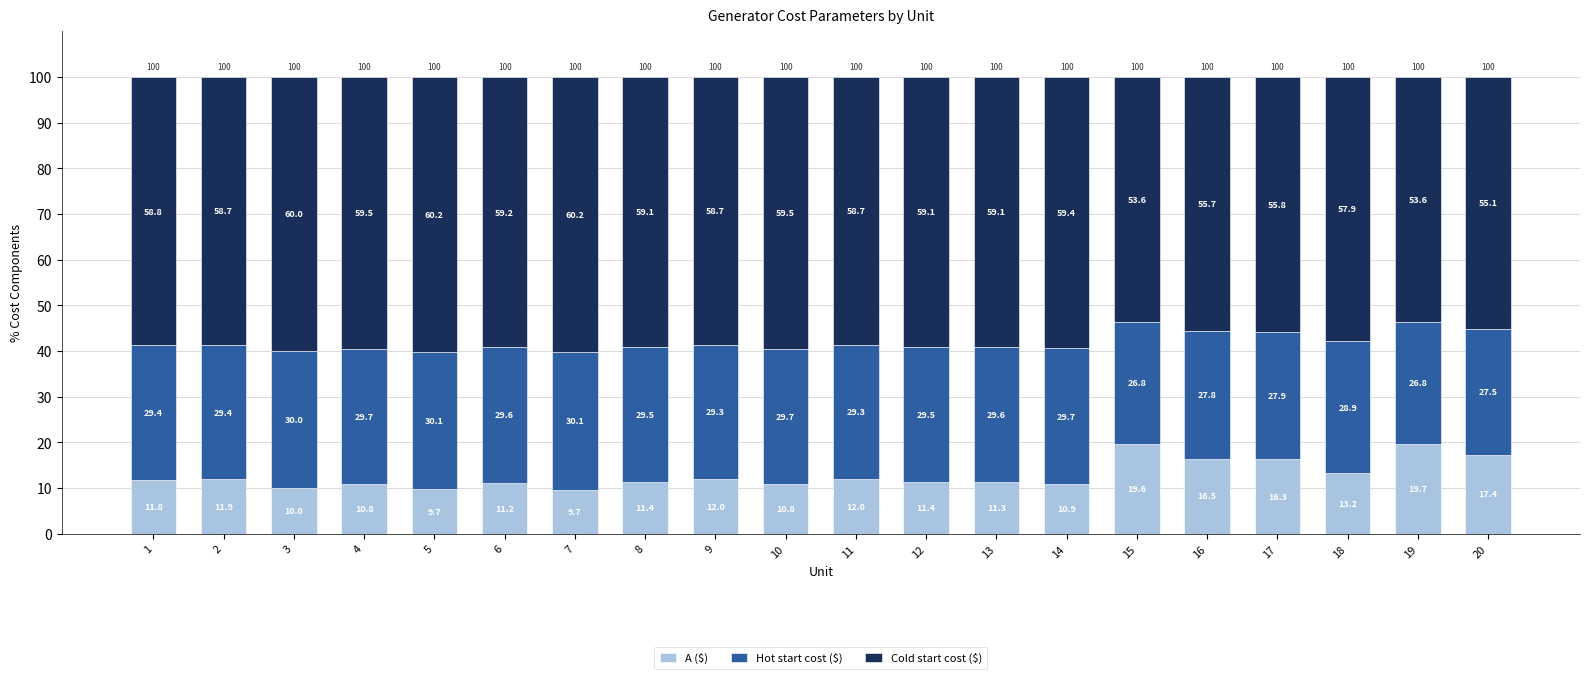

What is the total value across all series at 16?

100.0